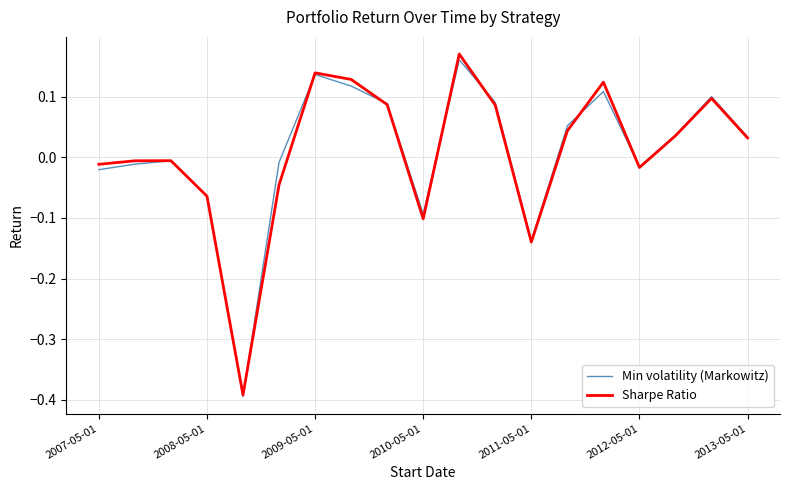

Which series has the largest range (max minus min)?

Sharpe Ratio